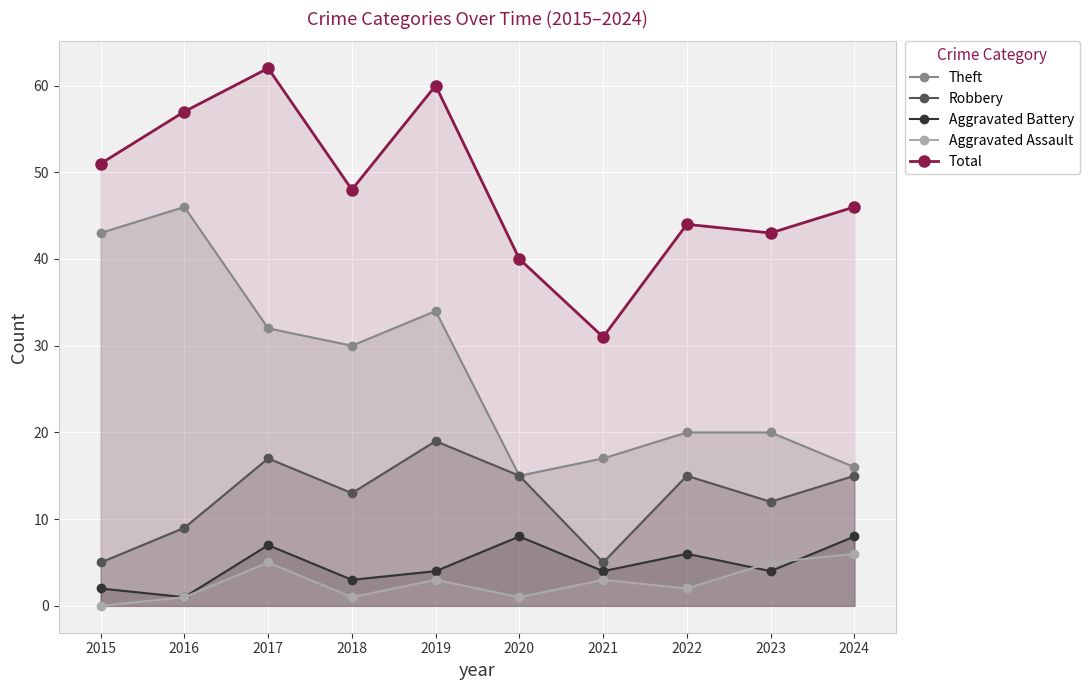

How many interior local peaks does the Total series have?

3